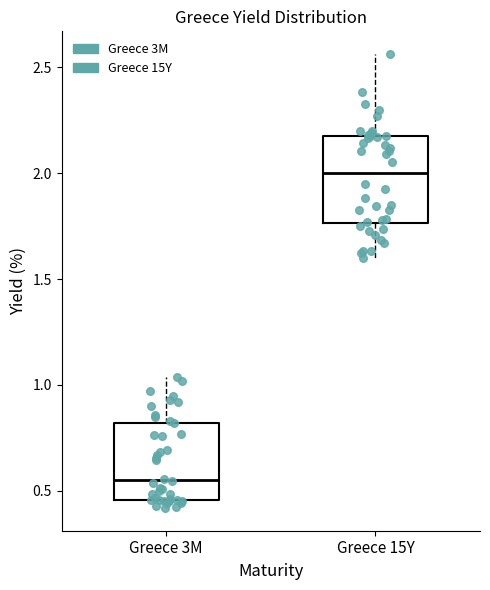

Reading left to right, read every box against the y-axis: the position of its median line, the range the box covers, and the ends of its whiskers. The values are not printed on the chart, so give them approximately, as read against the axis.

Greece 3M: median 0.55, box 0.45 to 0.80, whiskers 0.40 to 1.05
Greece 15Y: median 2.00, box 1.75 to 2.15, whiskers 1.60 to 2.55